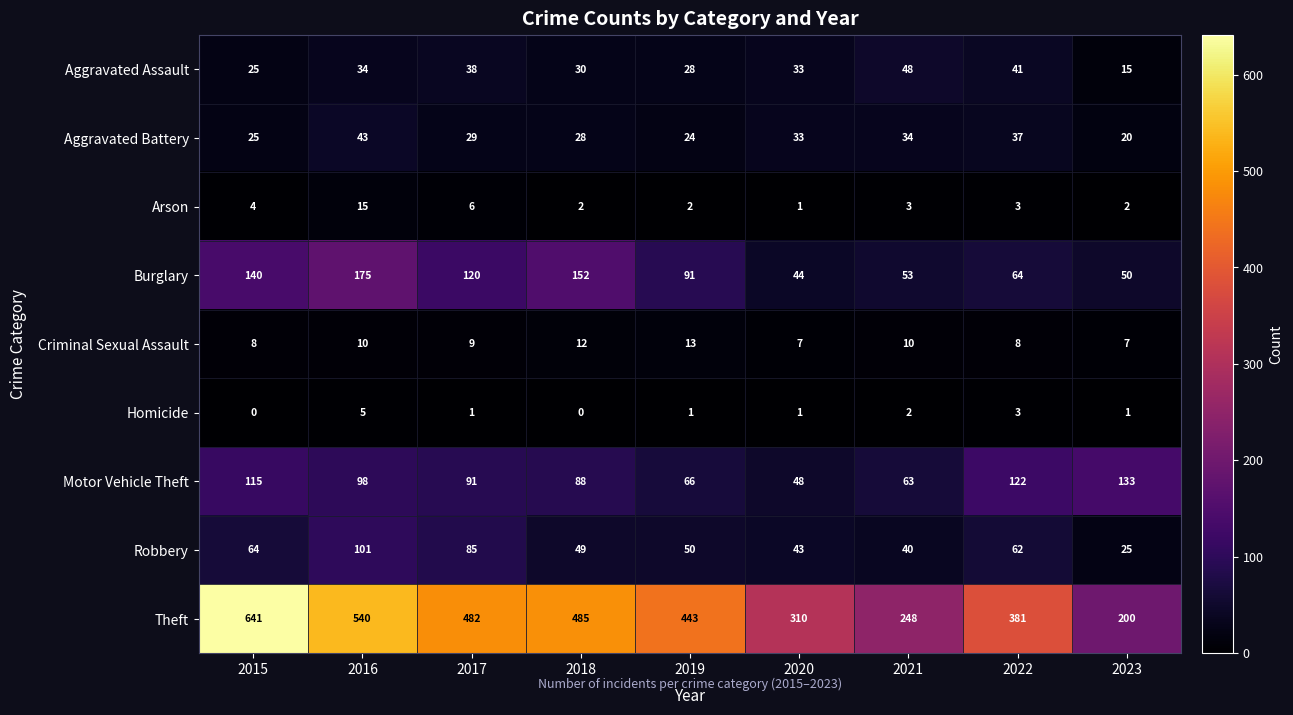

The Arson series shows 0 at 2020. True or false?

False